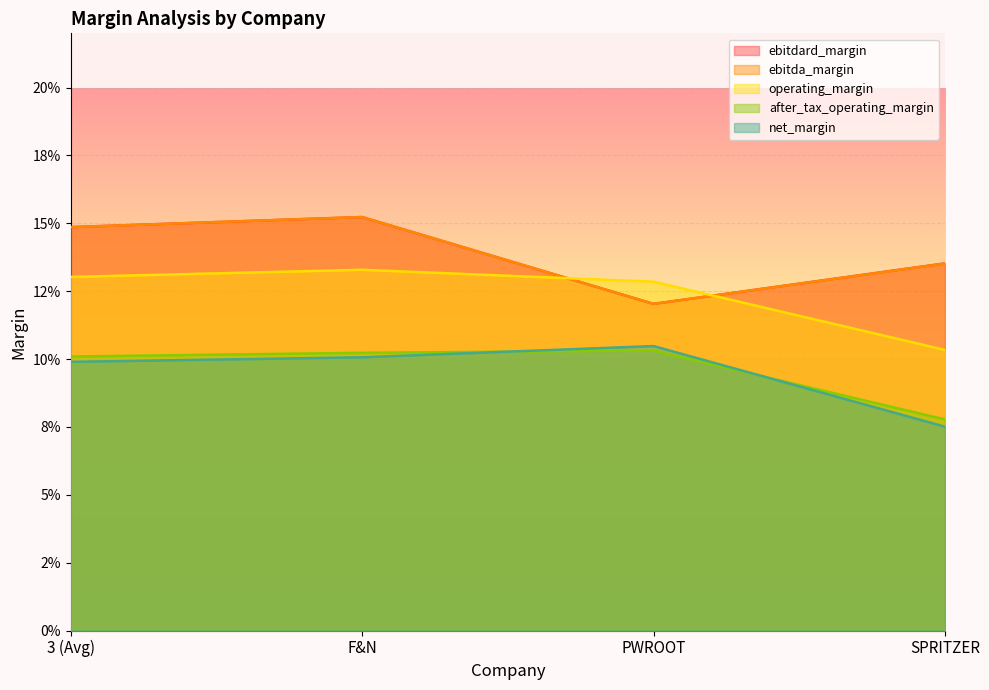

At which category is the sum across all series the highest?

F&N